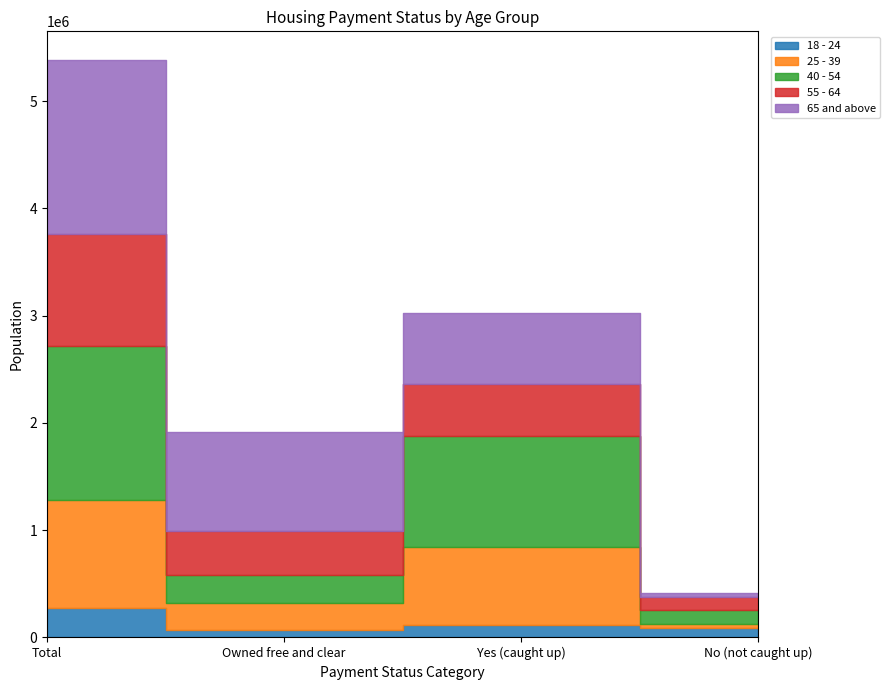

At how many categories does at least one series exceed 1076042?

1